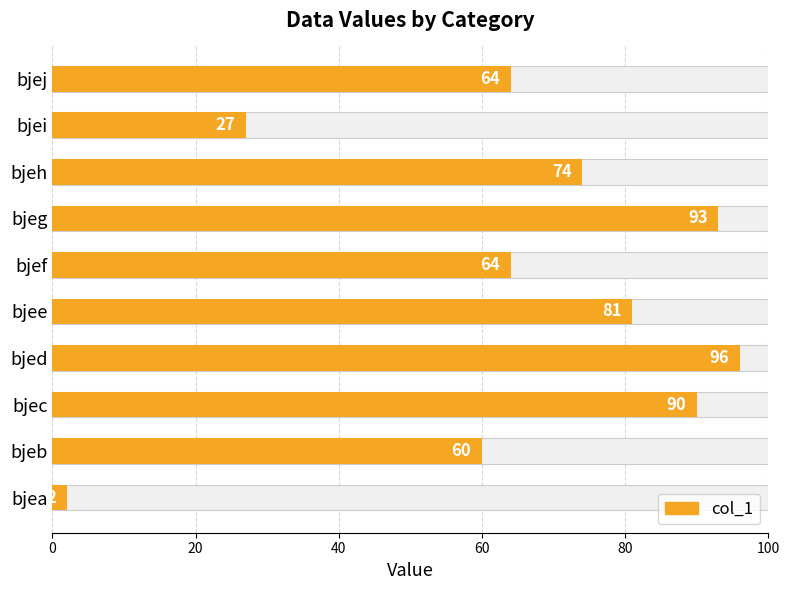

Is it true that the value at bjej is 18?

False